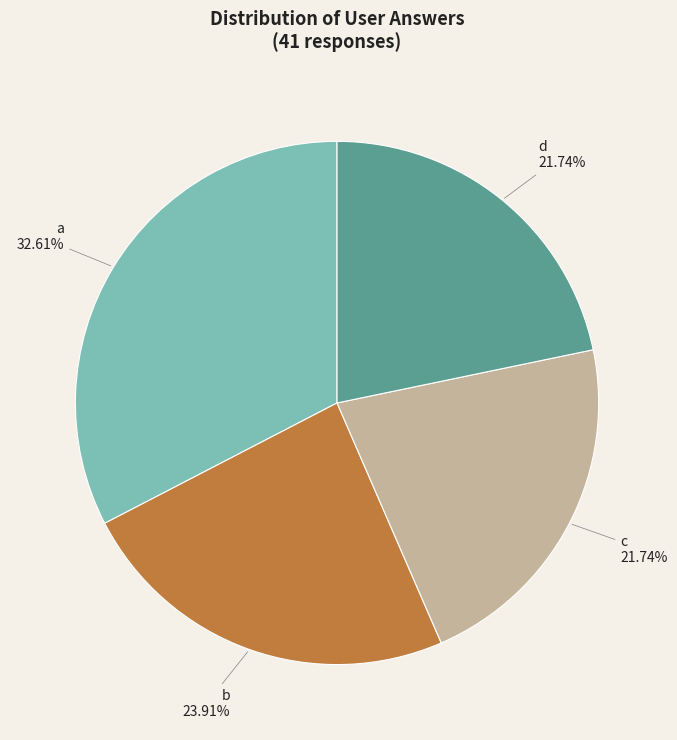

Does d represent more than half of the total?

No